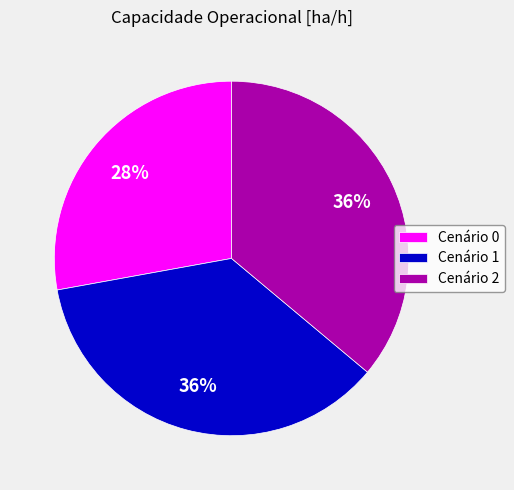

Which has a higher value, Cenário 0 or Cenário 1?

Cenário 1